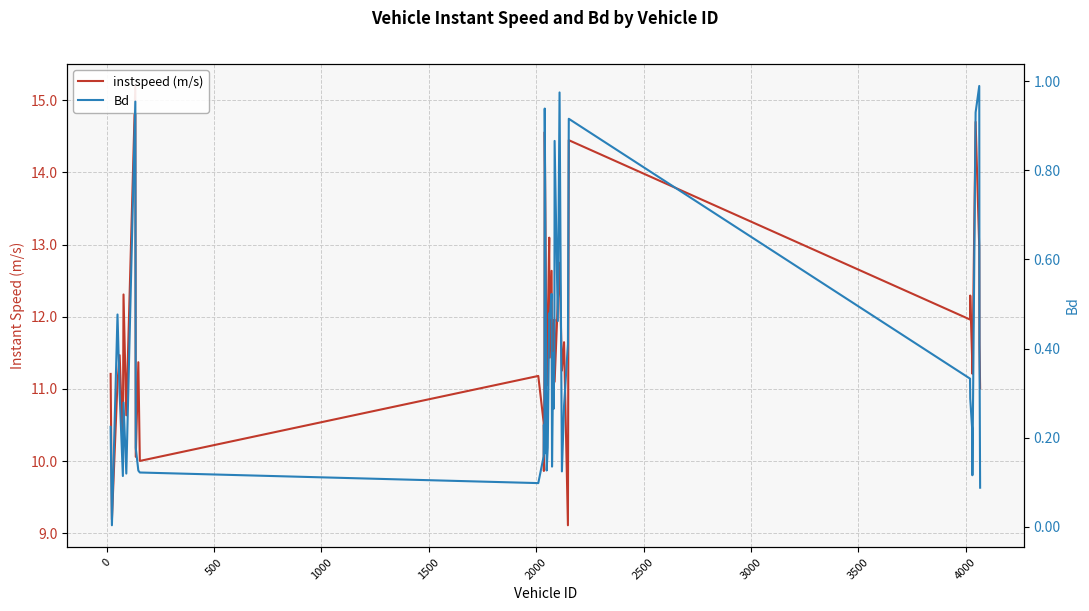

Is the value of instspeed (m/s) at 14 greater than the value of Bd at 11?

Yes